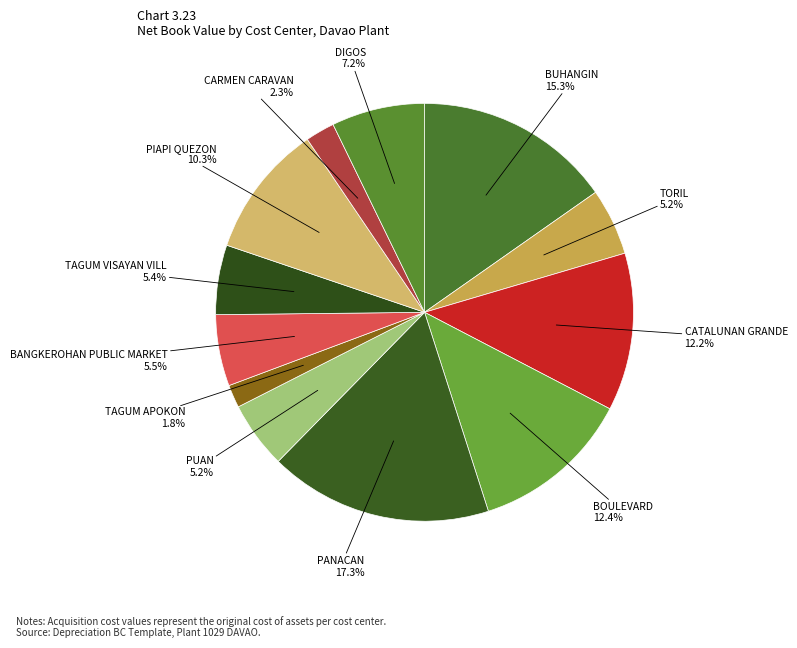

True or false: BUHANGIN accounts for 27% of the total.

False